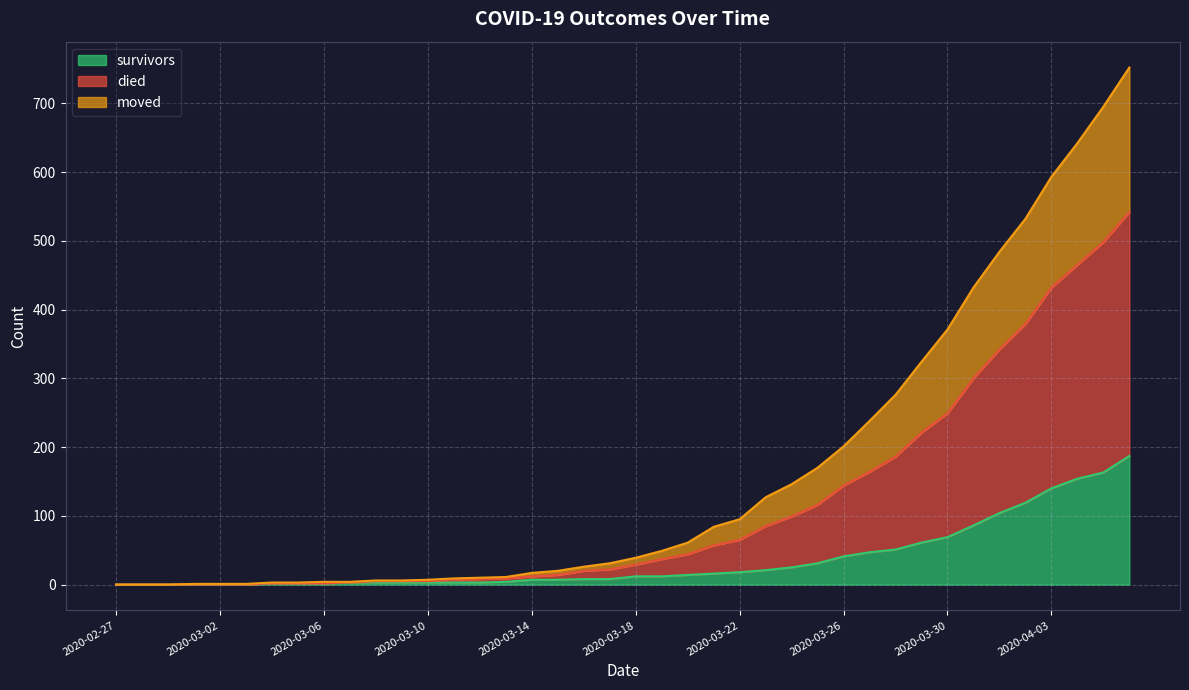

Between 23 and 34, which series saw the biggest shift?

moved